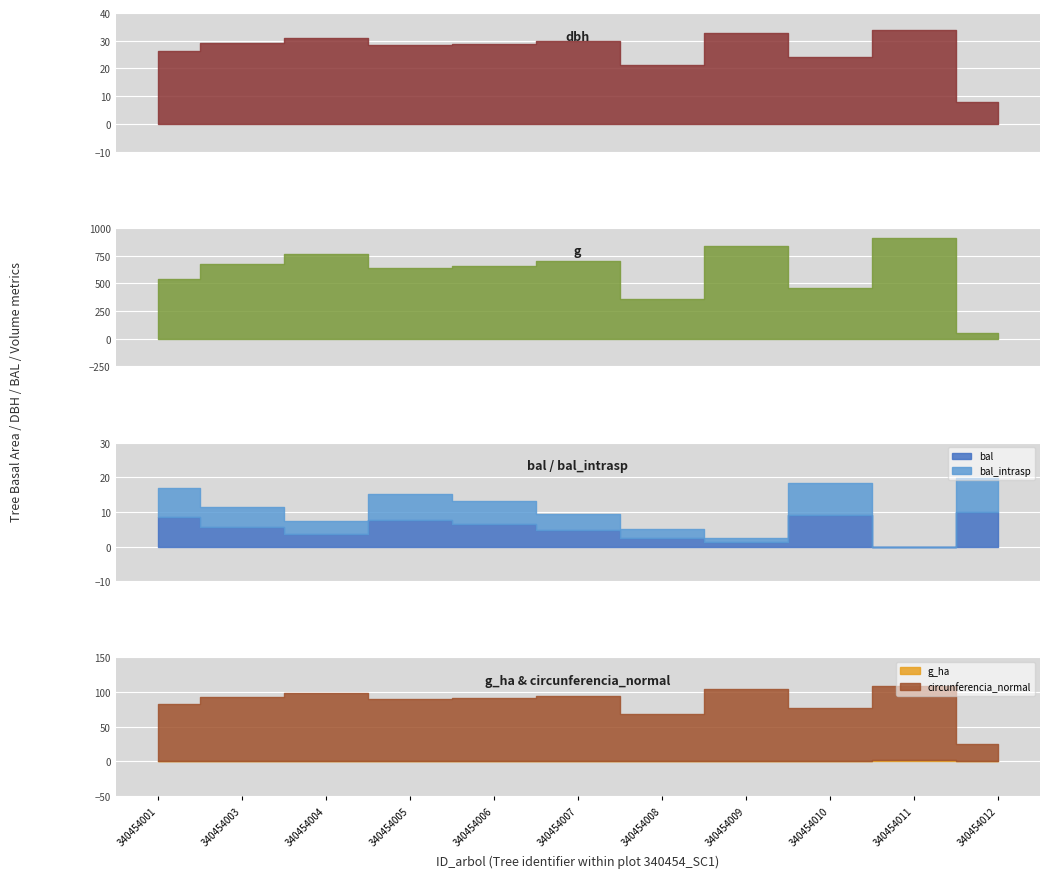

Where is dbh nearest to the value 20?

340454008